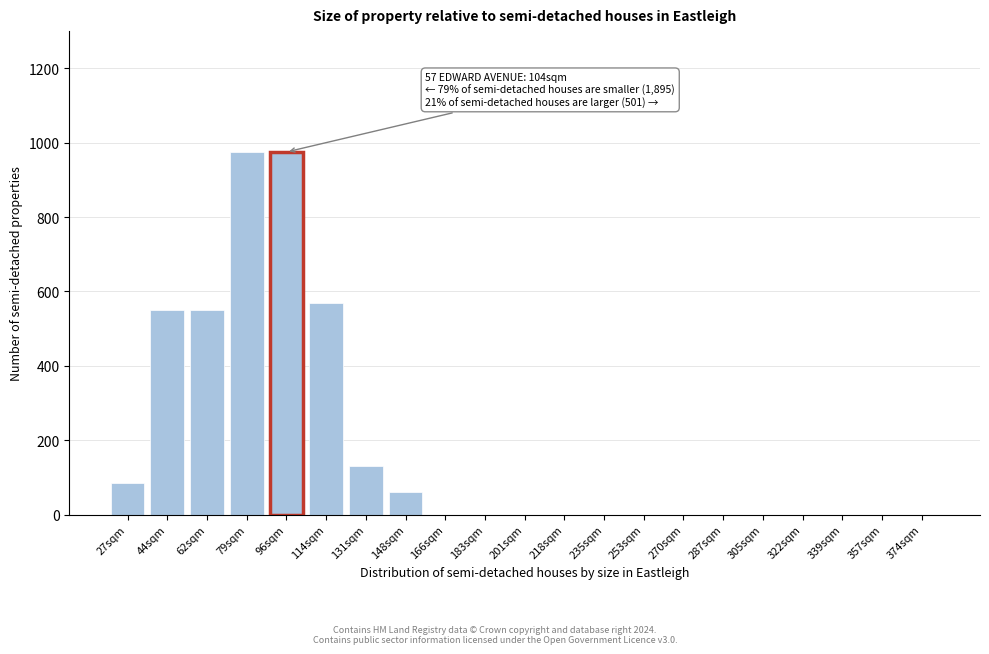

Reading left to right, what are all the values shown in this chart?

27sqm=85	44sqm=550	62sqm=550	79sqm=975	96sqm=975	114sqm=570	131sqm=130	148sqm=60	166sqm=0	183sqm=0	201sqm=0	218sqm=0	235sqm=0	253sqm=0	270sqm=0	287sqm=0	305sqm=0	322sqm=0	339sqm=0	357sqm=0	374sqm=0